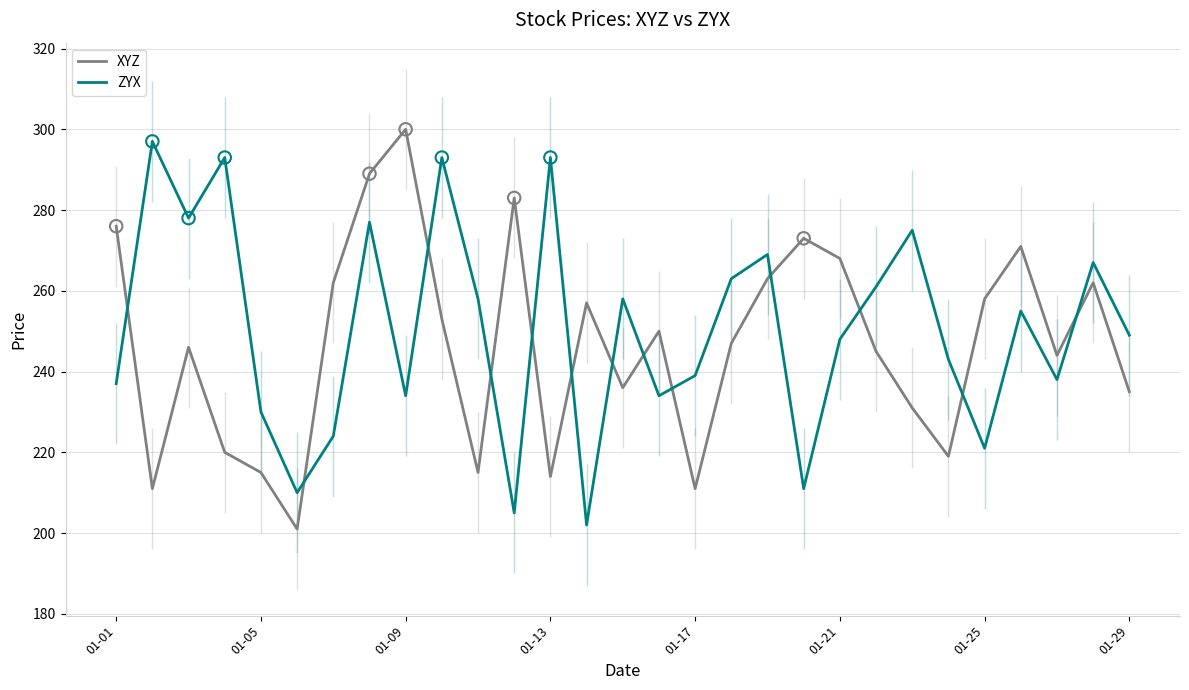

Which series contains the lowest Y value?

XYZ